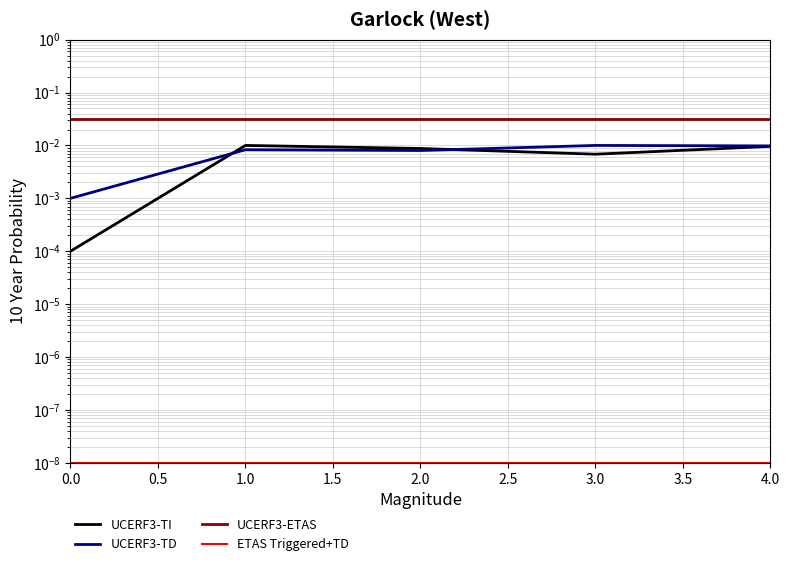

True or false: ETAS Triggered+TD has more than 2 points higher than both neighbors.

False